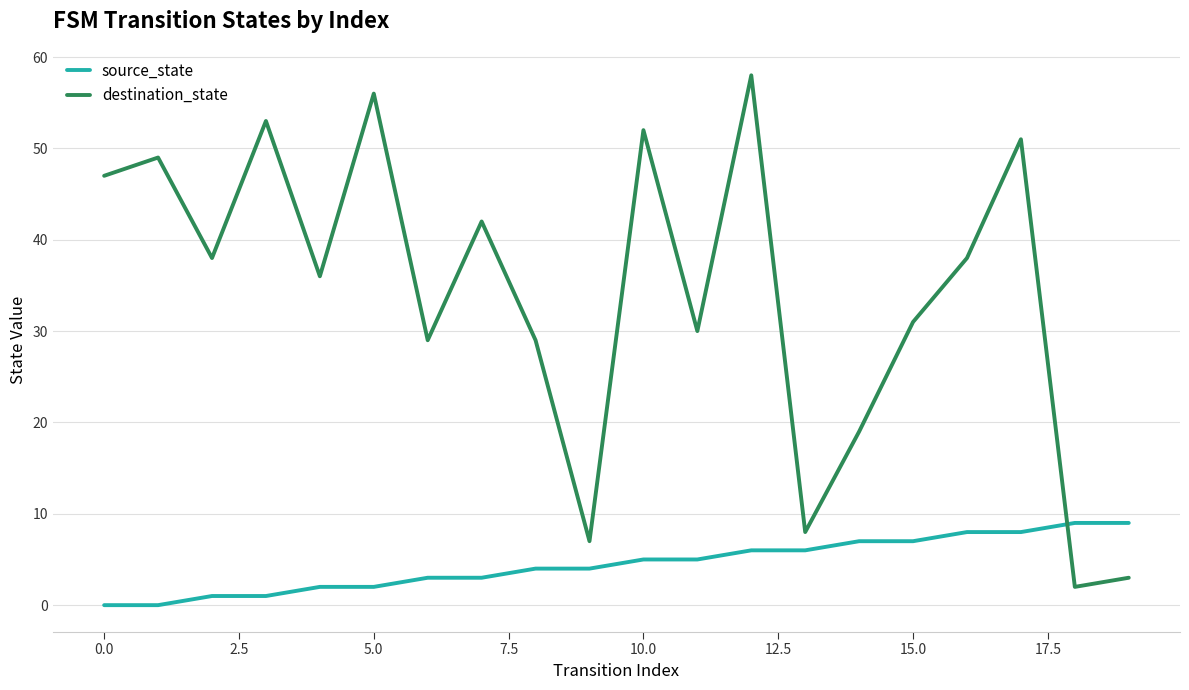

What is the difference between the maximum and minimum values in the destination_state series?

56